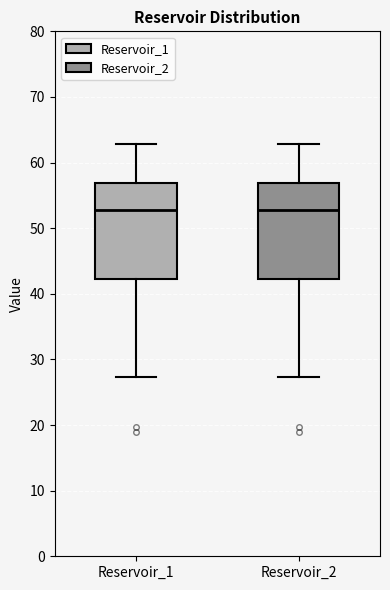

Reading left to right, transcribe this box plot: for each box, give where its median line is, the range the box spans, and where its two whiskers end, as read against the y-axis. The values are not printed on the chart, so give them approximately, as read against the axis.

Reservoir_1: median 53, box 42 to 57, whiskers 27 to 63
Reservoir_2: median 53, box 42 to 57, whiskers 27 to 63